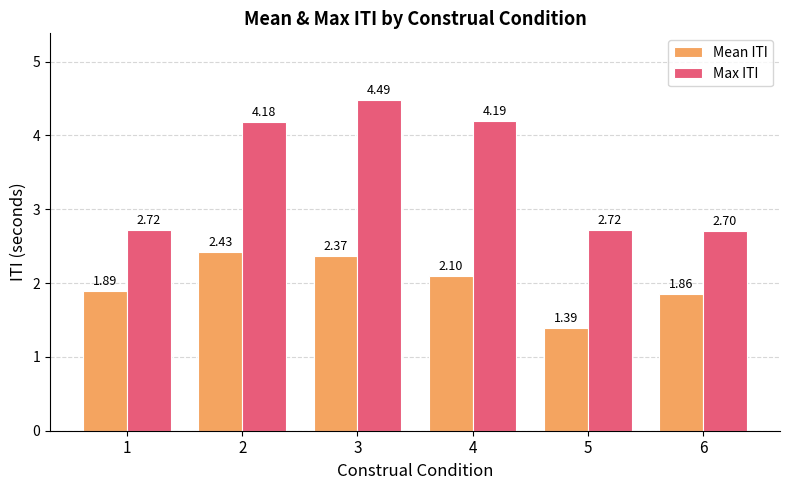

What is the difference between the Max ITI values at 1 and 2?

1.5